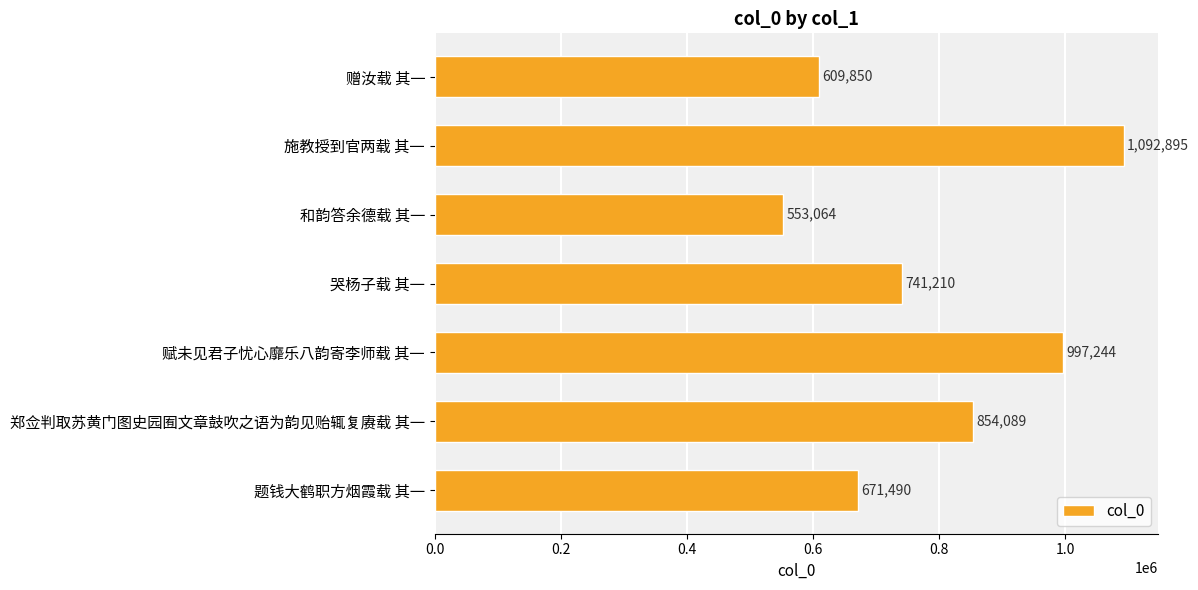

How many values are below 741210?

3